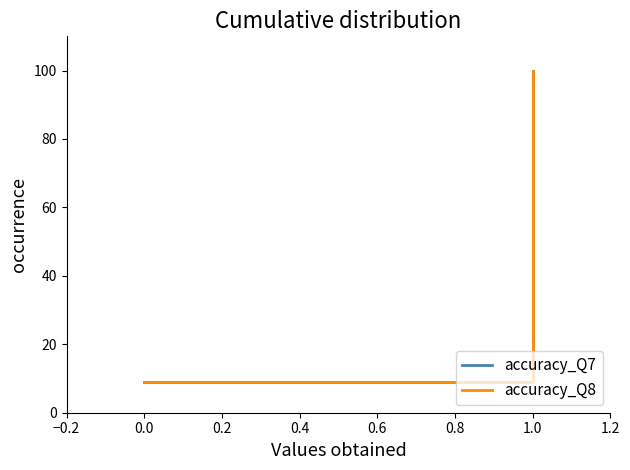

Reading right to left, transcribe all the data shown in this chart.

accuracy_Q7: 100.0	90.9	81.8	72.7	63.6	54.5	45.5	36.4	27.3	18.2	9.1
accuracy_Q8: 100.0	90.9	81.8	72.7	63.6	54.5	45.5	36.4	27.3	18.2	9.1